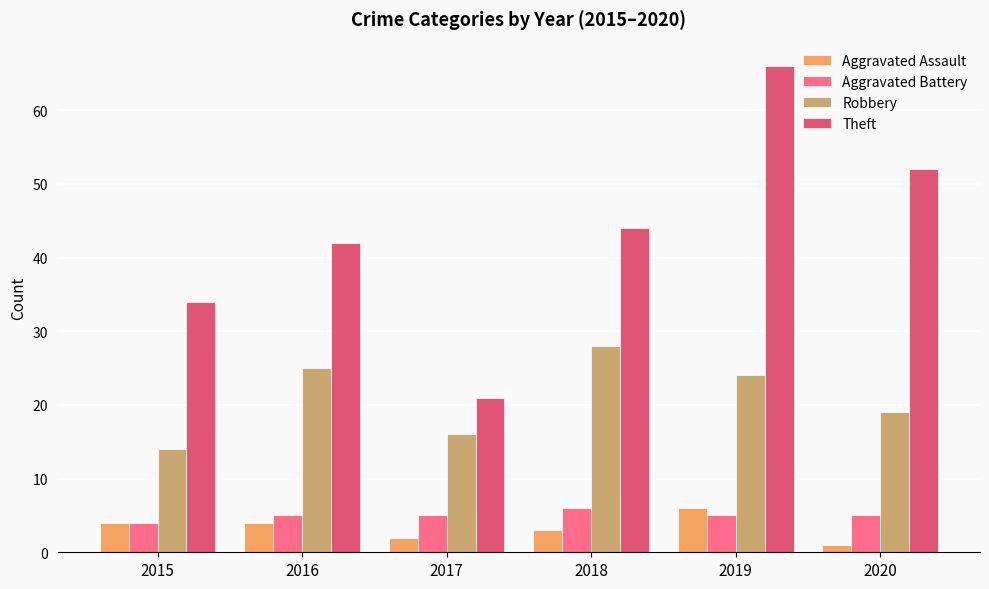

True or false: Theft has a value of 21 at 2017.

True